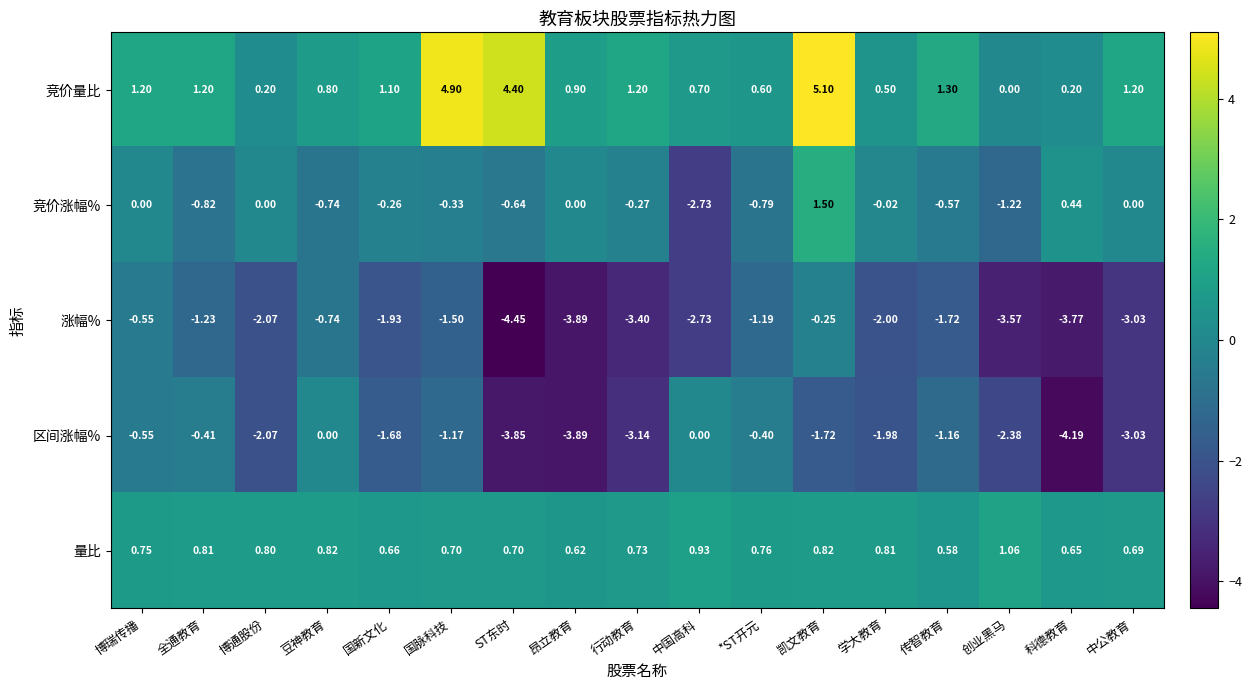

Which category has the lowest value in the 量比 series?

传智教育